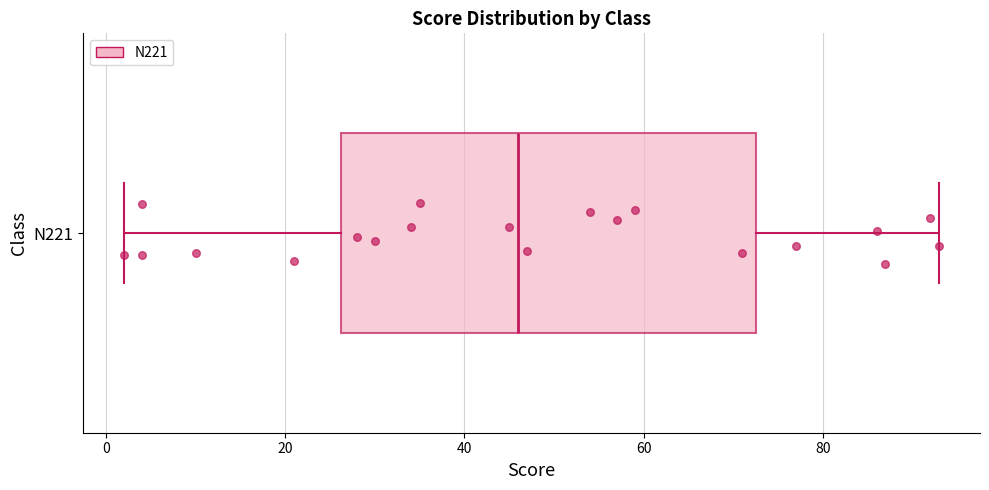

Transcribe this box plot: give where the median line is, the range the box spans, and where the two whiskers end, as read against the x-axis. The values are not printed on the chart, so give them approximately, as read against the axis.

median 46, box 26 to 72, whiskers 2 to 94